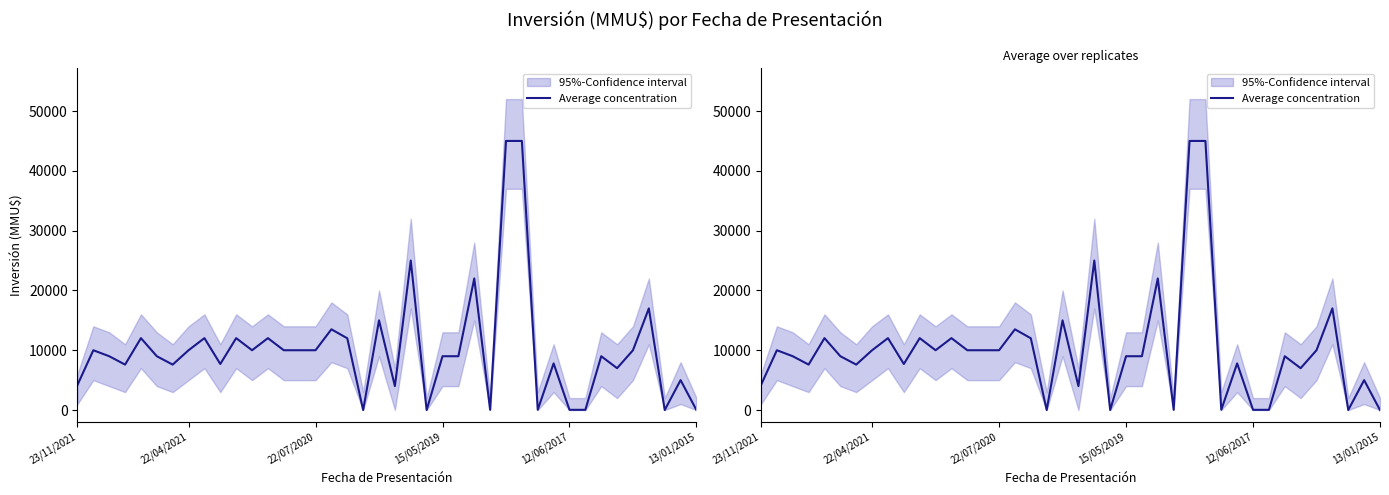

At which label does the data first exceed 9000?

22/04/2021